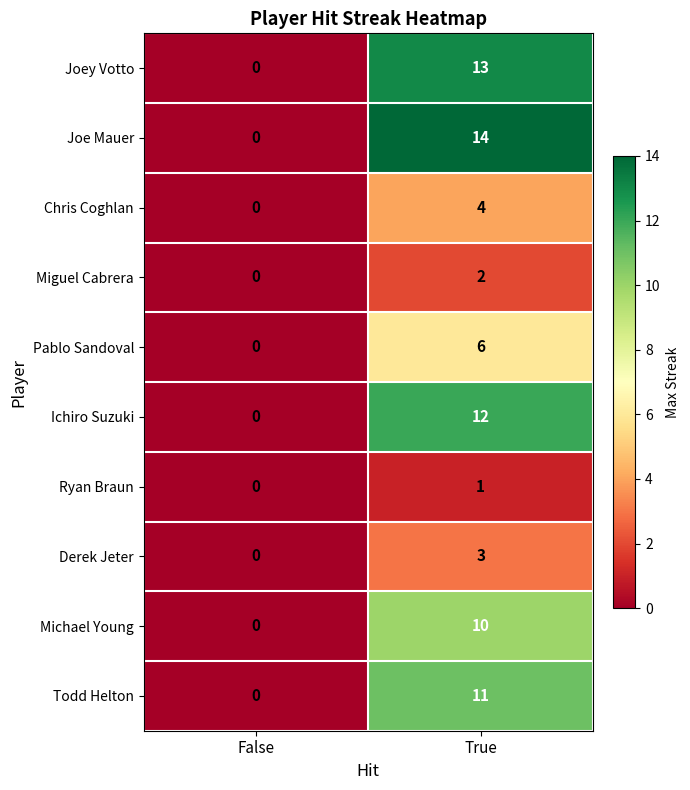

What is the total value across all series at True?

76